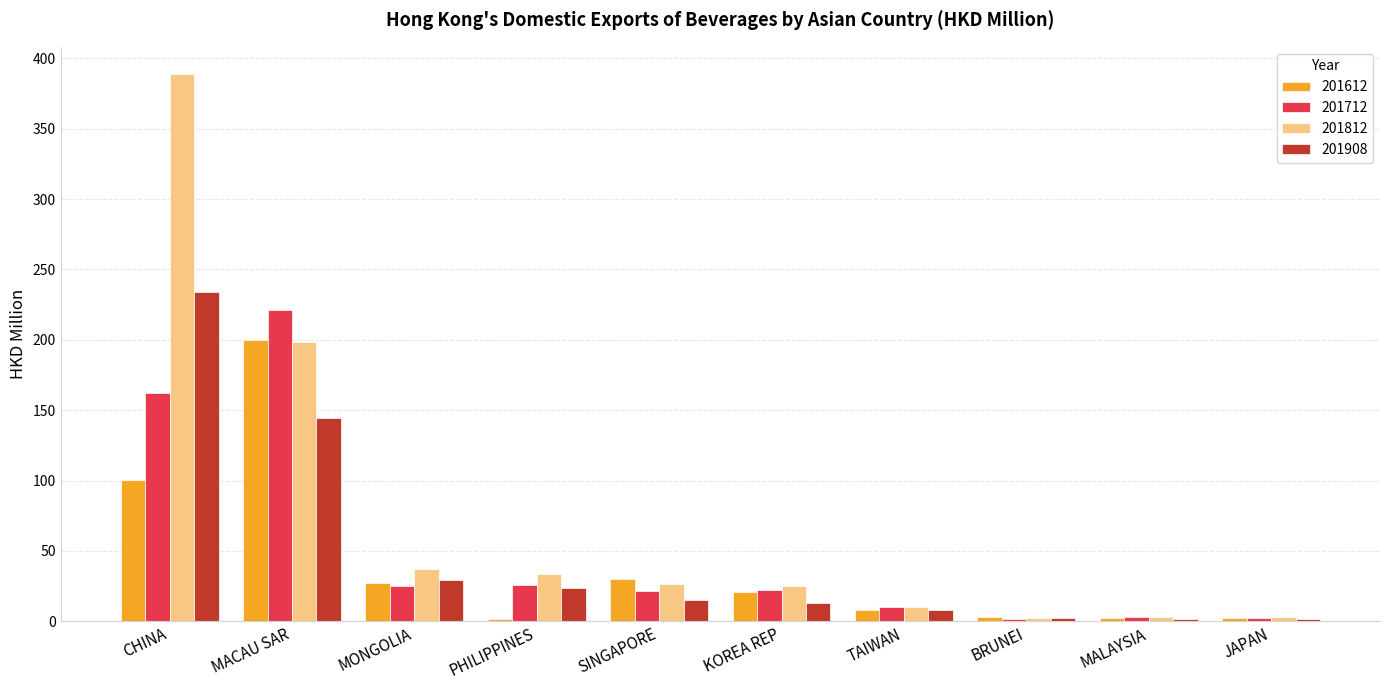

What is the value of the 201712 bar at the 7th from the left?

10.5